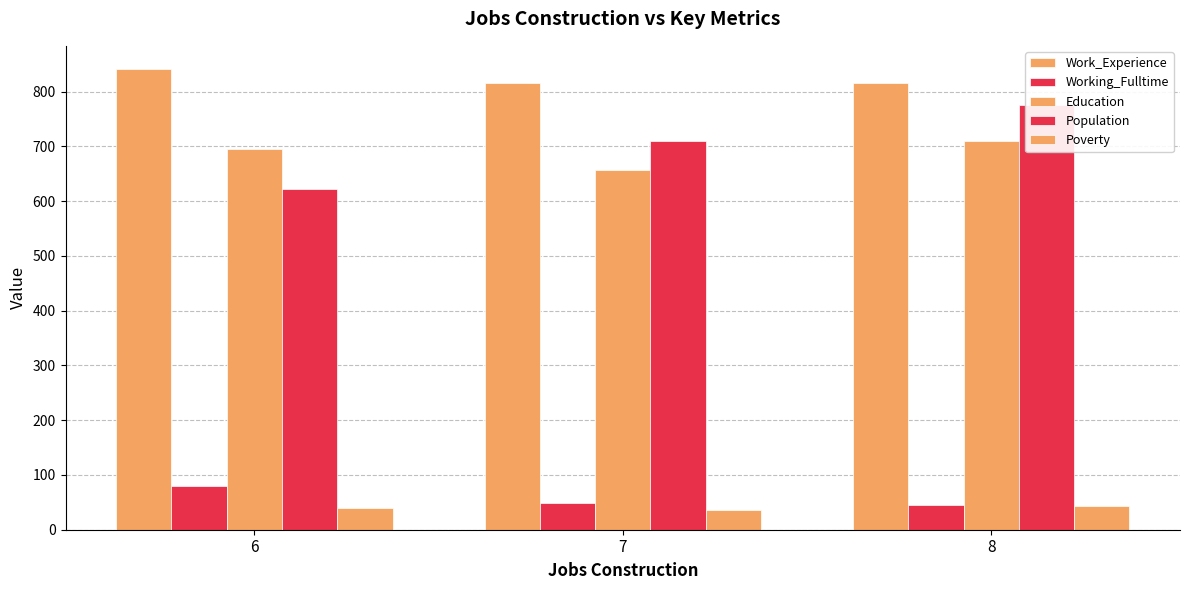

Rank the categories by Working_Fulltime value from lowest to highest.

8, 7, 6